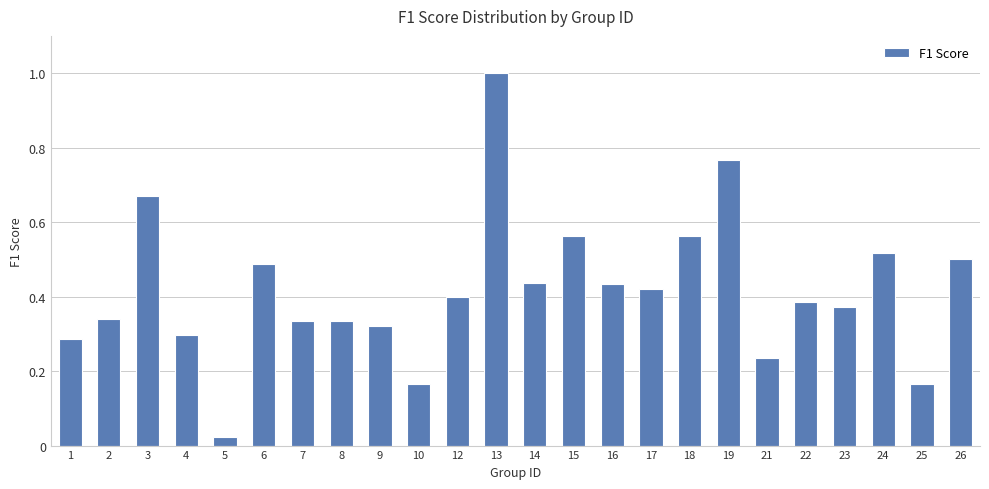

Which category has the highest value across all series?

13